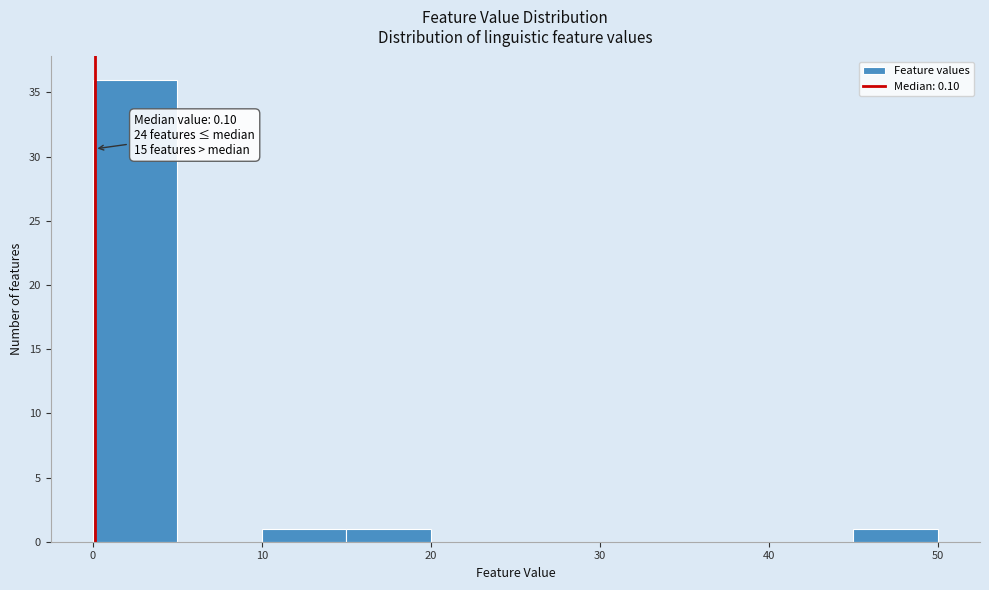

Which range on the x-axis has the tallest bar?

0 to 5